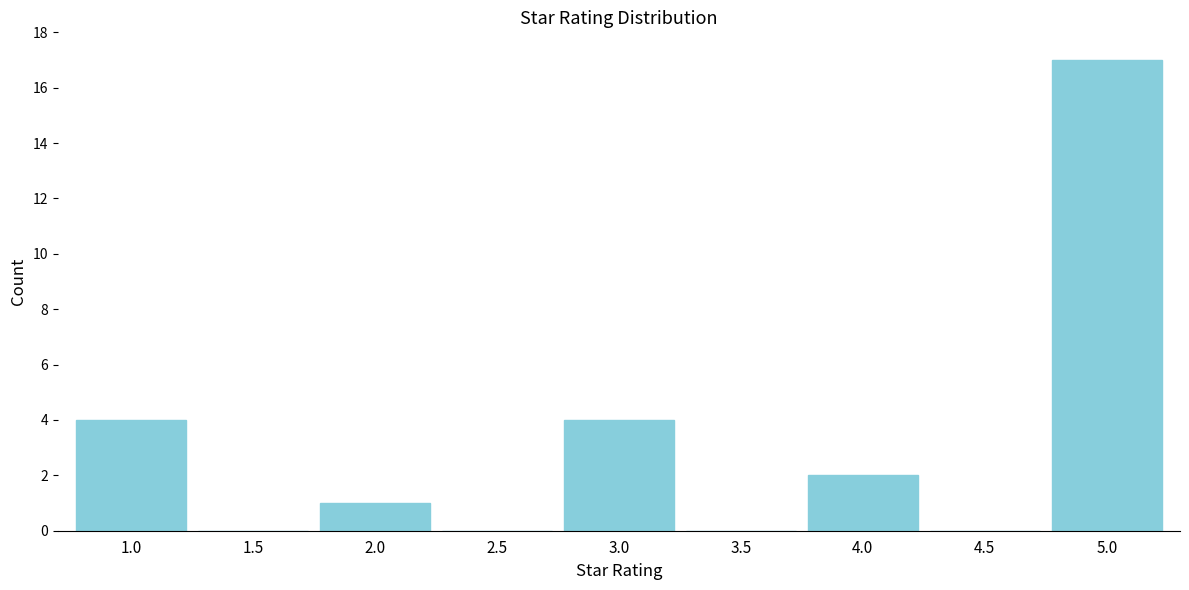

Reading left to right, what are all the values shown in this chart?

1.0=4	1.5=0	2.0=1	2.5=0	3.0=4	3.5=0	4.0=2	4.5=0	5.0=17